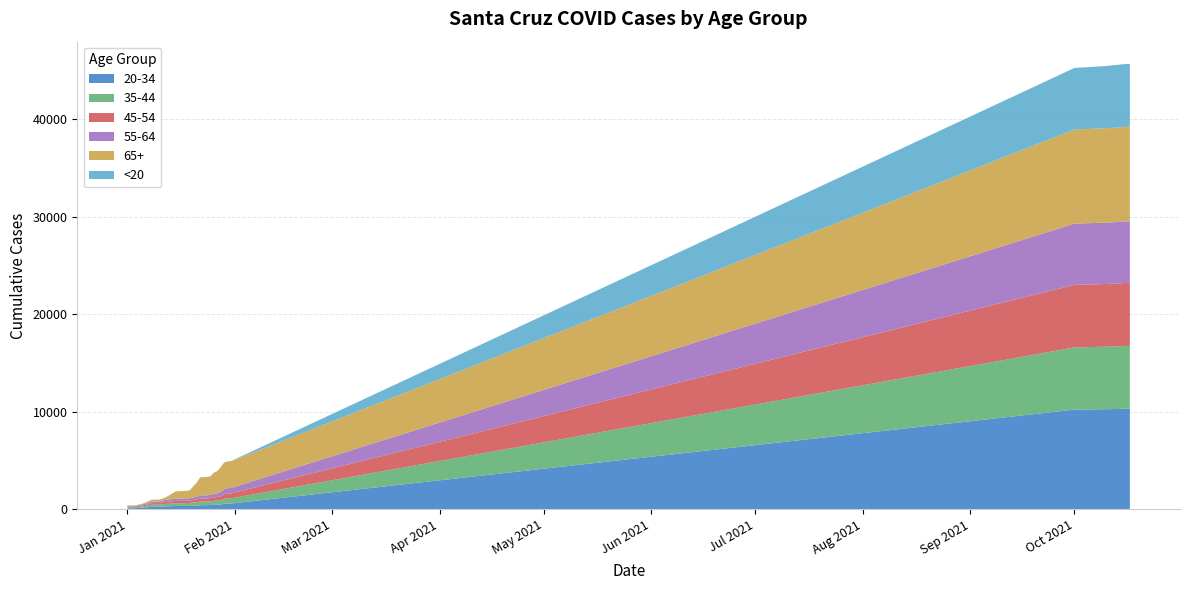

Reading left to right, list all the values displayed in this chart.

20-34: 0=110	1=111	2=113	3=132	4=159	5=189	6=213	7=262	8=265	9=265	10=281	11=300	12=309	13=320	14=336	15=342	16=343	17=345	18=350	19=370	20=386	21=417	22=423	23=423	24=439	25=463	26=483	27=507	28=562	29=583	30=595	31=10224	32=10269	33=10272	34=10284	35=10289	36=10297	37=10316	38=10325	39=10330
35-44: 0=96	1=96	2=98	3=114	4=124	5=157	6=176	7=211	8=212	9=214	10=235	11=251	12=260	13=272	14=285	15=287	16=288	17=293	18=303	19=318	20=339	21=370	22=375	23=377	24=387	25=404	26=424	27=450	28=513	29=528	30=535	31=6384	32=6413	33=6420	34=6421	35=6426	36=6435	37=6441	38=6442	39=6443
45-54: 0=56	1=56	2=56	3=66	4=84	5=107	6=124	7=155	8=157	9=158	10=184	11=207	12=214	13=223	14=234	15=234	16=234	17=236	18=238	19=259	20=277	21=314	22=315	23=315	24=331	25=346	26=361	27=402	28=494	29=508	30=513	31=6416	32=6430	33=6436	34=6438	35=6442	36=6447	37=6454	38=6454	39=6454
55-64: 0=68	1=69	2=70	3=84	4=96	5=118	6=133	7=161	8=162	9=163	10=180	11=207	12=217	13=228	14=237	15=237	16=239	17=243	18=248	19=268	20=285	21=312	22=314	23=316	24=335	25=357	26=381	27=454	28=529	29=549	30=561	31=6283	32=6302	33=6305	34=6306	35=6310	36=6316	37=6319	38=6319	39=6319
65+: 0=58	1=59	2=60	3=66	4=76	5=85	6=170	7=189	8=190	9=190	10=206	11=251	12=419	13=581	14=747	15=752	16=756	17=763	18=806	19=1134	20=1450	21=1866	22=1874	23=1876	24=1902	25=2202	26=2268	27=2559	28=2726	29=2736	30=2746	31=9662	32=9680	33=9684	34=9686	35=9687	36=9692	37=9695	38=9696	39=9696
<20: 0=1	1=1	2=1	3=1	4=1	5=2	6=3	7=3	8=3	9=4	10=4	11=5	12=5	13=5	14=6	15=6	16=6	17=6	18=6	19=8	20=8	21=9	22=9	23=9	24=9	25=11	26=13	27=13	28=14	29=14	30=14	31=6309	32=6383	33=6385	34=6418	35=6422	36=6433	37=6439	38=6446	39=6451